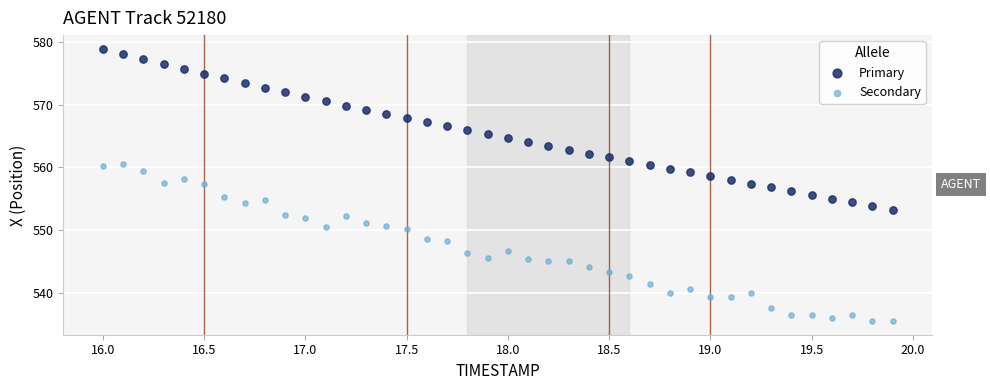

Which series contains the highest Y value?

Primary